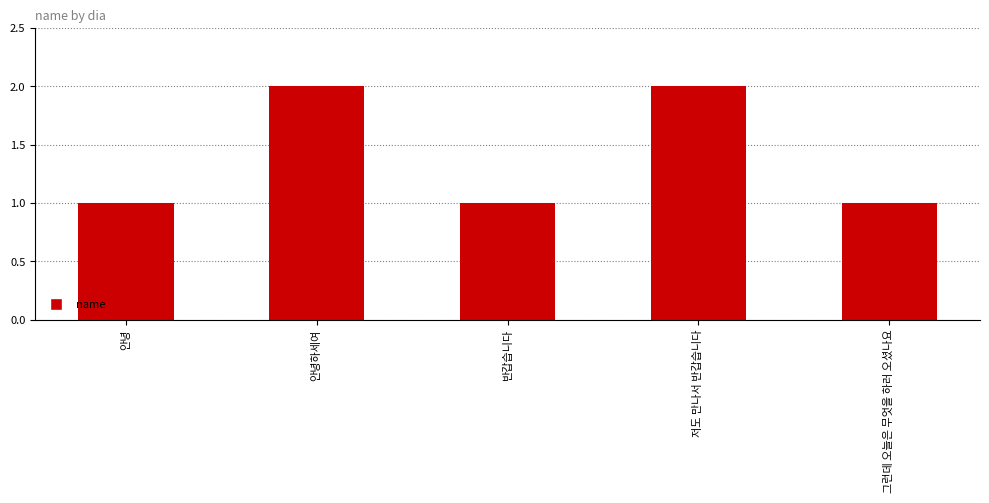

What is the difference between the values at 안녕 and 저도 만나서 반갑습니다?

1